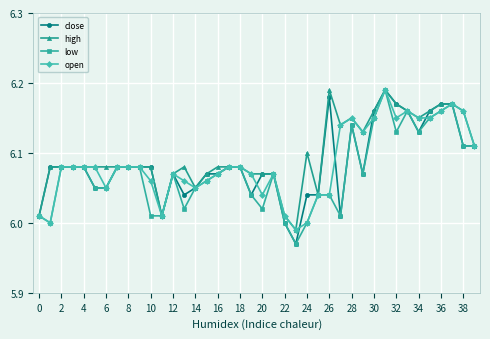

True or false: high has more than 0 interior local peaks.

True